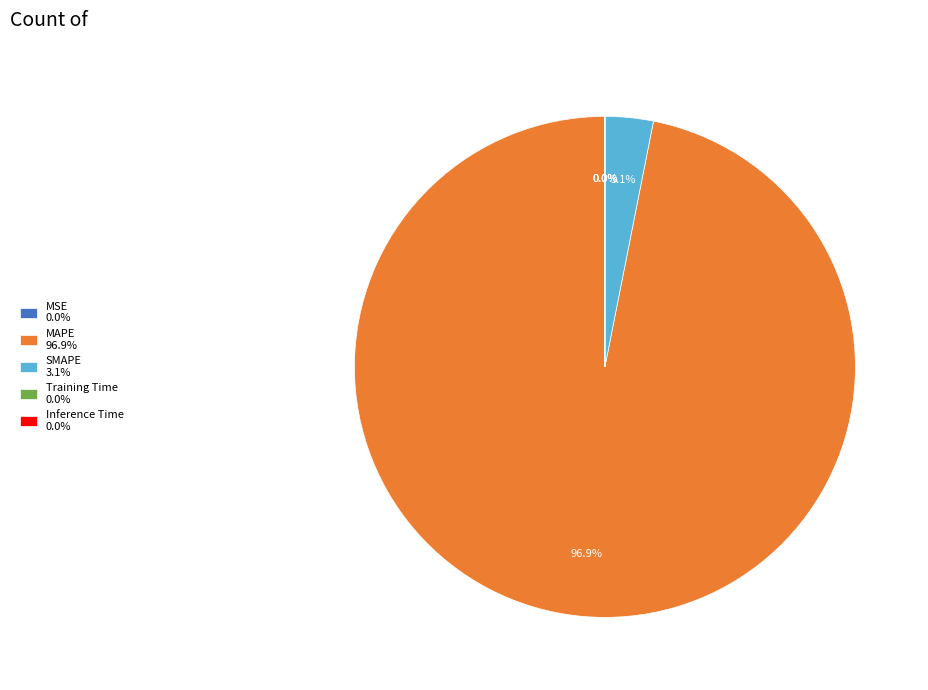

Which category has the biggest portion of the pie?

MAPE